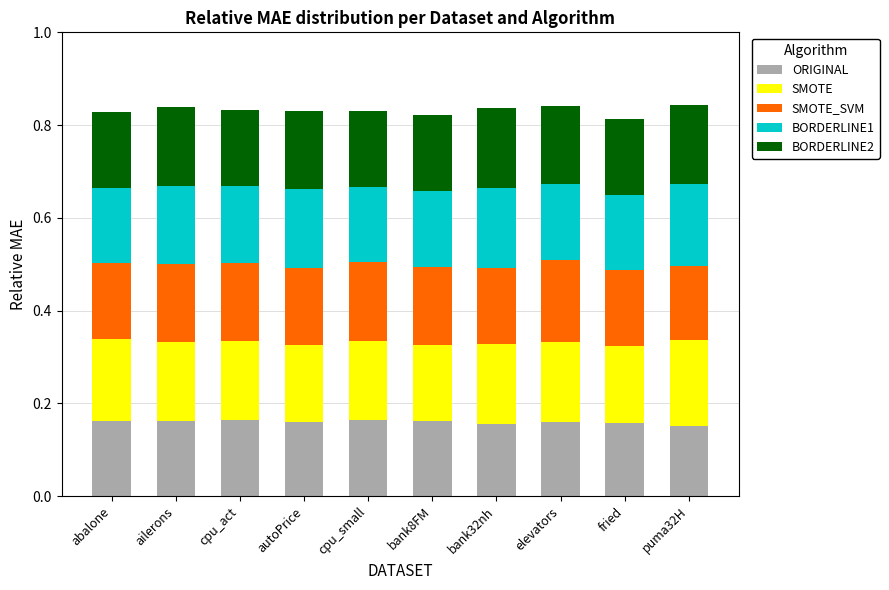

Are the bars grouped side by side (vs. stacked)?

No